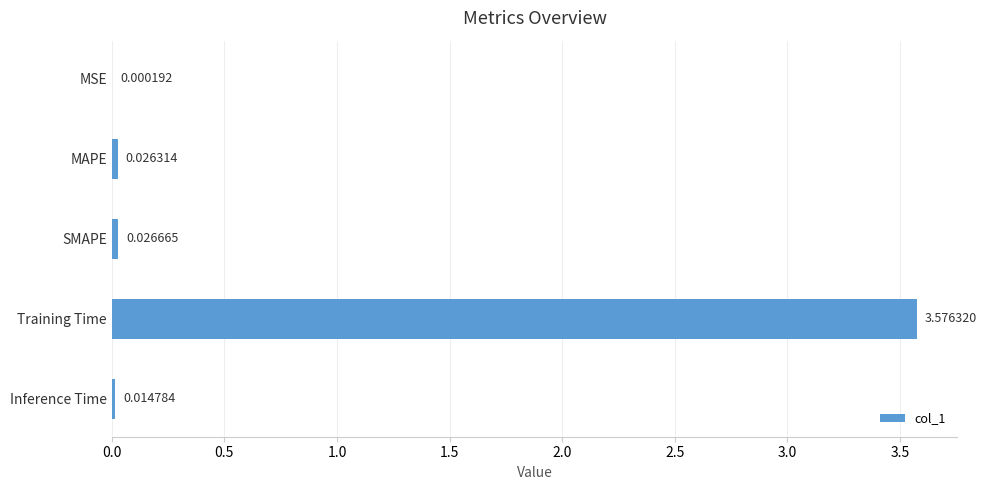

Are the bars horizontal?

Yes